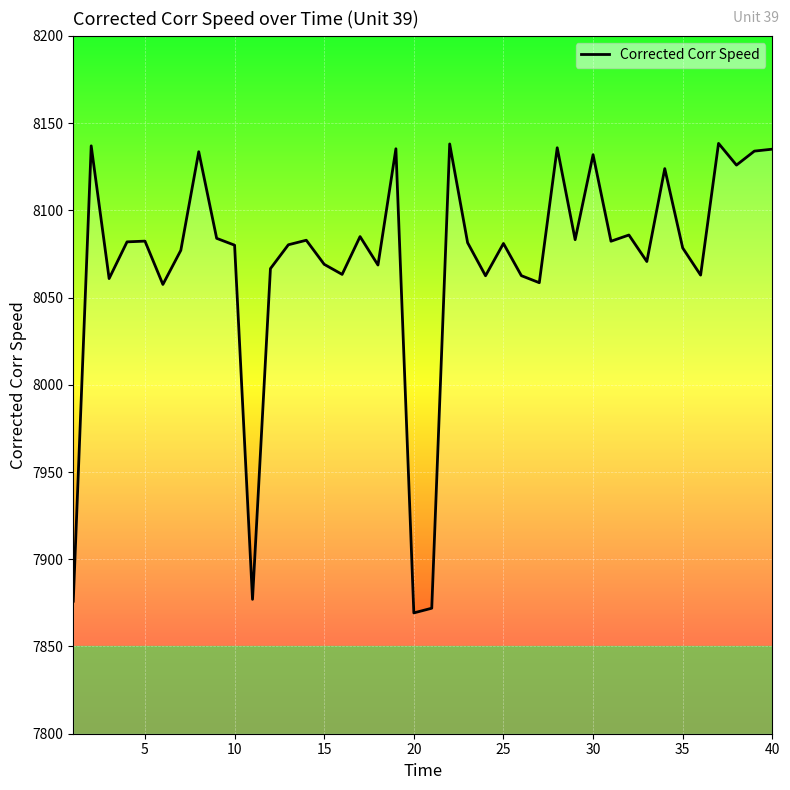

What is the difference between the maximum and minimum values?

269.1